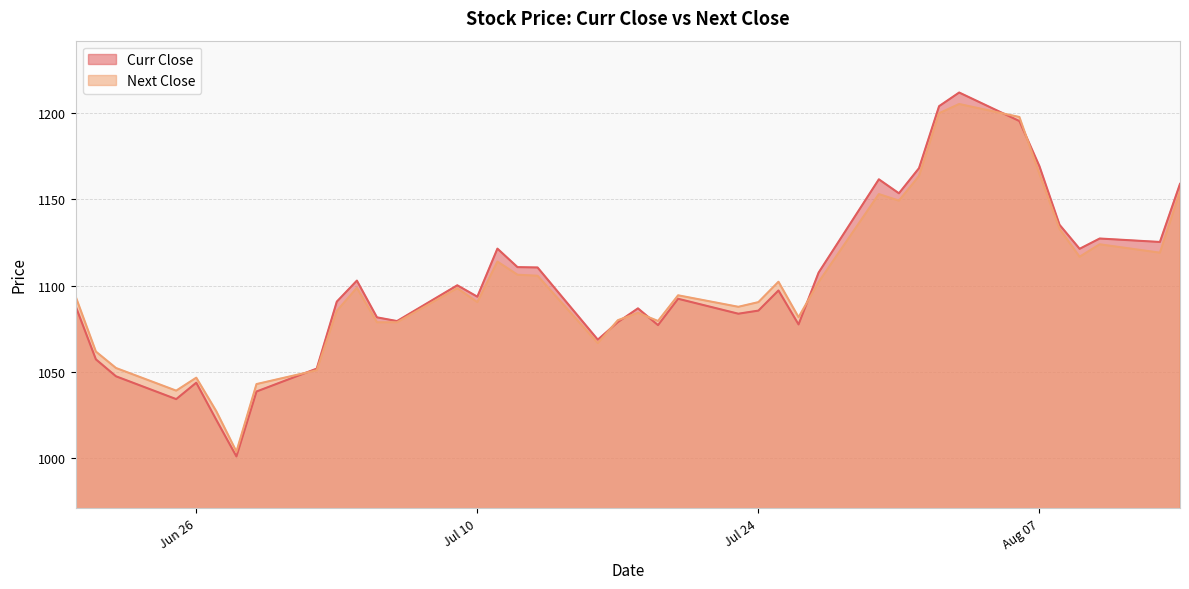

Reading left to right, list all the values displayed in this chart.

Curr Close: 1087.8	1057.3	1047.5	1034.3	1043.8	1022.2	1001.1	1038.7	1052.0	1090.7	1102.8	1081.6	1079.5	1100.2	1093.5	1121.3	1110.7	1110.5	1068.7	1078.8	1086.8	1077.1	1092.3	1083.7	1085.5	1097.2	1077.5	1107.5	1161.5	1153.3	1167.9	1203.8	1211.7	1195.2	1169.0	1135.2	1121.2	1127.2	1125.2	1158.8
Next Close: 1093.3	1061.8	1052.3	1039.2	1046.7	1027.2	1004.0	1043.0	1051.0	1085.3	1098.7	1078.8	1078.8	1098.5	1090.4	1113.8	1106.2	1105.7	1066.7	1080.0	1084.2	1079.5	1094.3	1087.7	1090.4	1102.2	1081.7	1102.0	1152.9	1149.1	1163.3	1199.7	1205.0	1197.5	1164.5	1132.8	1116.7	1123.8	1119.0	1154.3